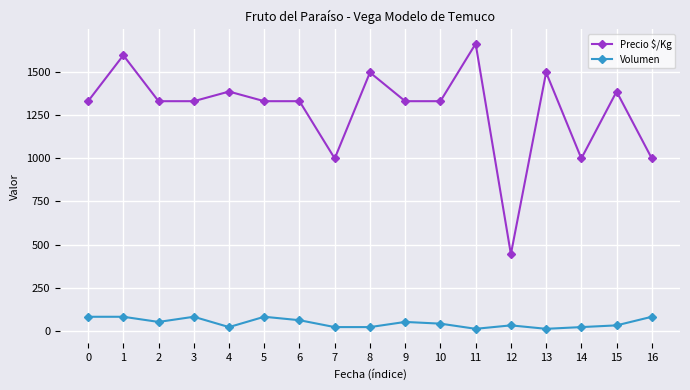

Reading left to right, extract all data points from this chart.

Precio $/Kg: 0=1333	1=1600	2=1333	3=1333	4=1389	5=1333	6=1333	7=1000	8=1500	9=1333	10=1333	11=1667	12=444	13=1500	14=1000	15=1389	16=1000
Volumen: 0=80	1=80	2=50	3=80	4=20	5=80	6=60	7=20	8=20	9=50	10=40	11=10	12=30	13=10	14=20	15=30	16=80